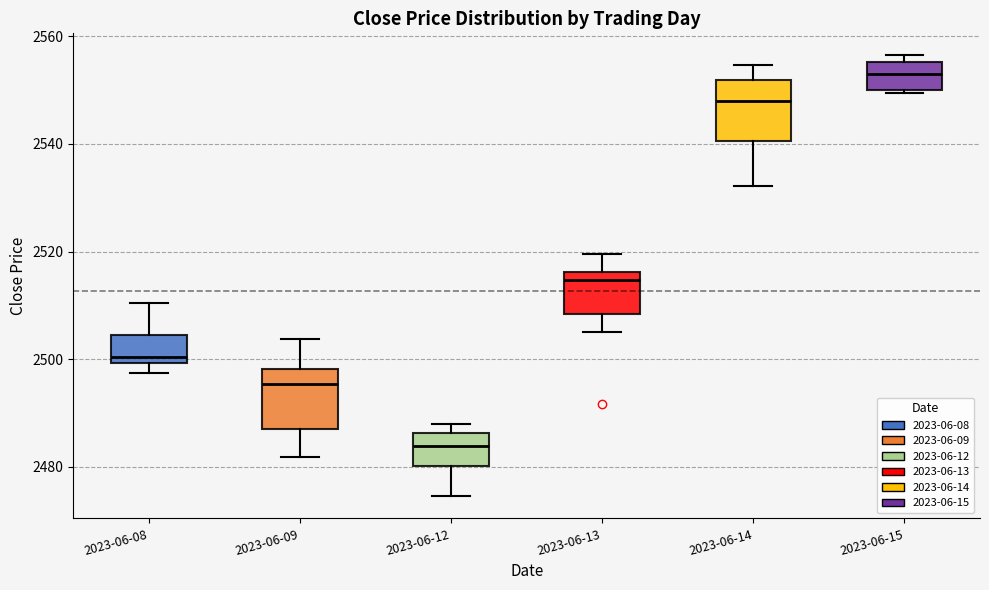

Where is the upper edge of the box for 2023-06-14 on the y-axis? The values are not printed on the chart, so give them approximately, as read against the axis.

2552